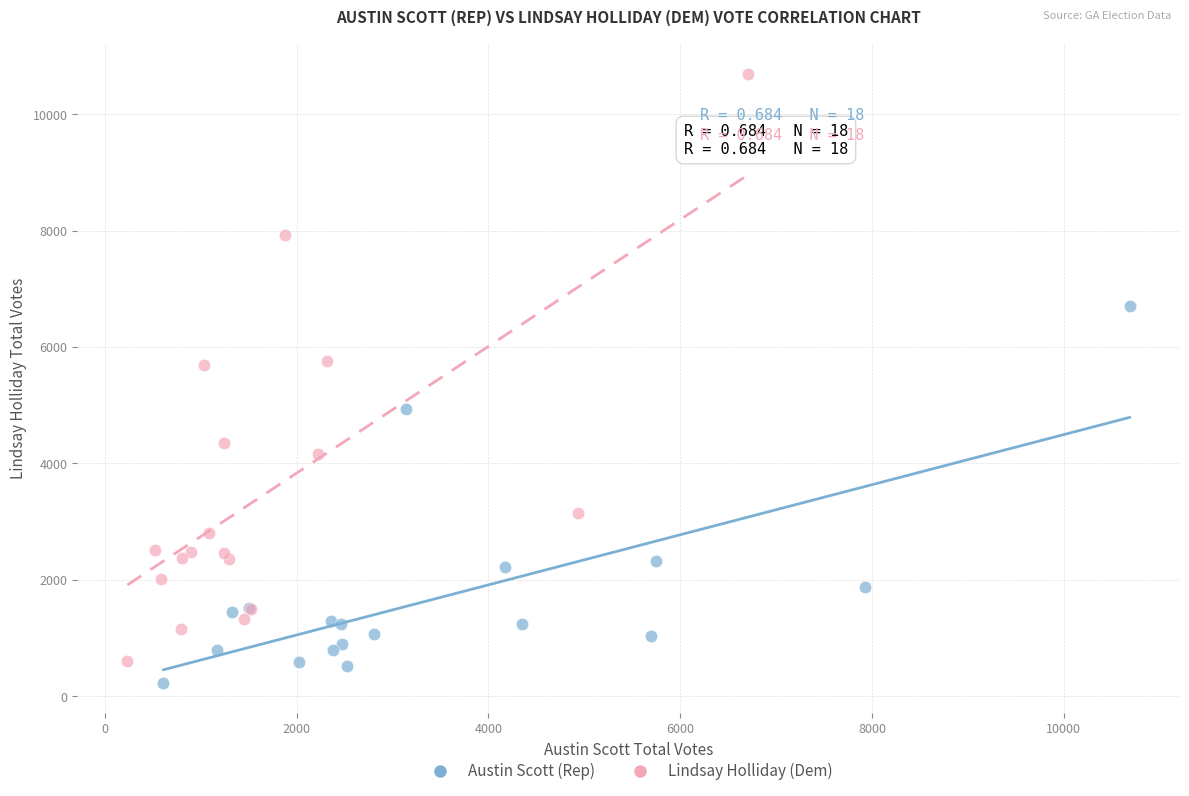

Which series has the widest spread of Y values?

Lindsay Holliday (Dem)